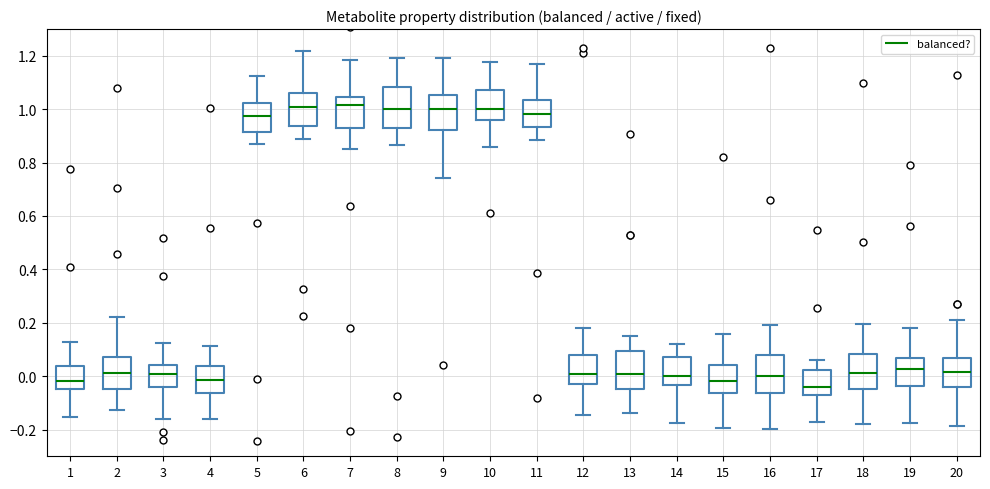

Reading left to right, read every box against the y-axis: the position of its median line, the range the box covers, and the ends of its whiskers. The values are not printed on the chart, so give them approximately, as read against the axis.

1: median -0.02, box -0.04 to 0.04, whiskers -0.16 to 0.12
2: median 0.02, box -0.04 to 0.08, whiskers -0.12 to 0.22
3: median 0.00, box -0.04 to 0.04, whiskers -0.16 to 0.12
4: median -0.02, box -0.06 to 0.04, whiskers -0.16 to 0.12
5: median 0.98, box 0.92 to 1.02, whiskers 0.88 to 1.12
6: median 1.00, box 0.94 to 1.06, whiskers 0.88 to 1.22
7: median 1.02, box 0.92 to 1.04, whiskers 0.86 to 1.18
8: median 1.00, box 0.92 to 1.08, whiskers 0.86 to 1.20
9: median 1.00, box 0.92 to 1.06, whiskers 0.74 to 1.20
10: median 1.00, box 0.96 to 1.08, whiskers 0.86 to 1.18
11: median 0.98, box 0.94 to 1.04, whiskers 0.88 to 1.16
12: median 0.00, box -0.02 to 0.08, whiskers -0.14 to 0.18
13: median 0.00, box -0.04 to 0.10, whiskers -0.14 to 0.16
14: median 0.00, box -0.04 to 0.08, whiskers -0.18 to 0.12
15: median -0.02, box -0.06 to 0.04, whiskers -0.20 to 0.16
16: median 0.00, box -0.06 to 0.08, whiskers -0.20 to 0.18
17: median -0.04, box -0.08 to 0.02, whiskers -0.18 to 0.06
18: median 0.02, box -0.04 to 0.08, whiskers -0.18 to 0.20
19: median 0.02, box -0.04 to 0.06, whiskers -0.18 to 0.18
20: median 0.02, box -0.04 to 0.06, whiskers -0.18 to 0.22